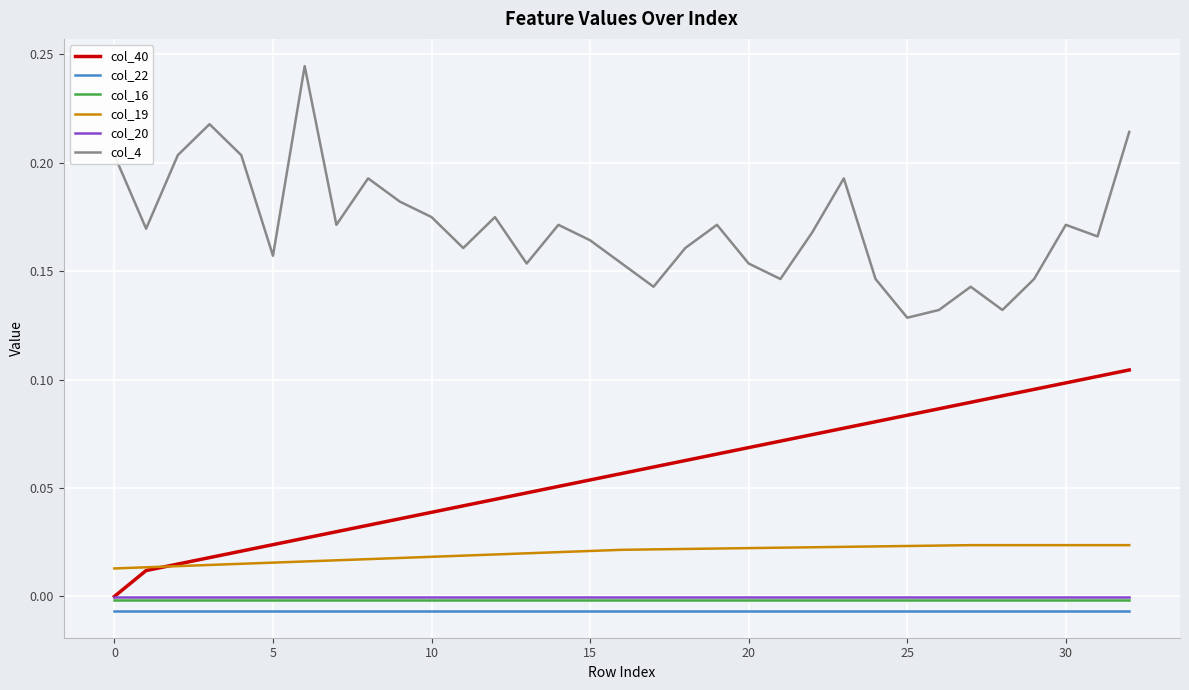

Which series has the largest total across all categories?

col_4